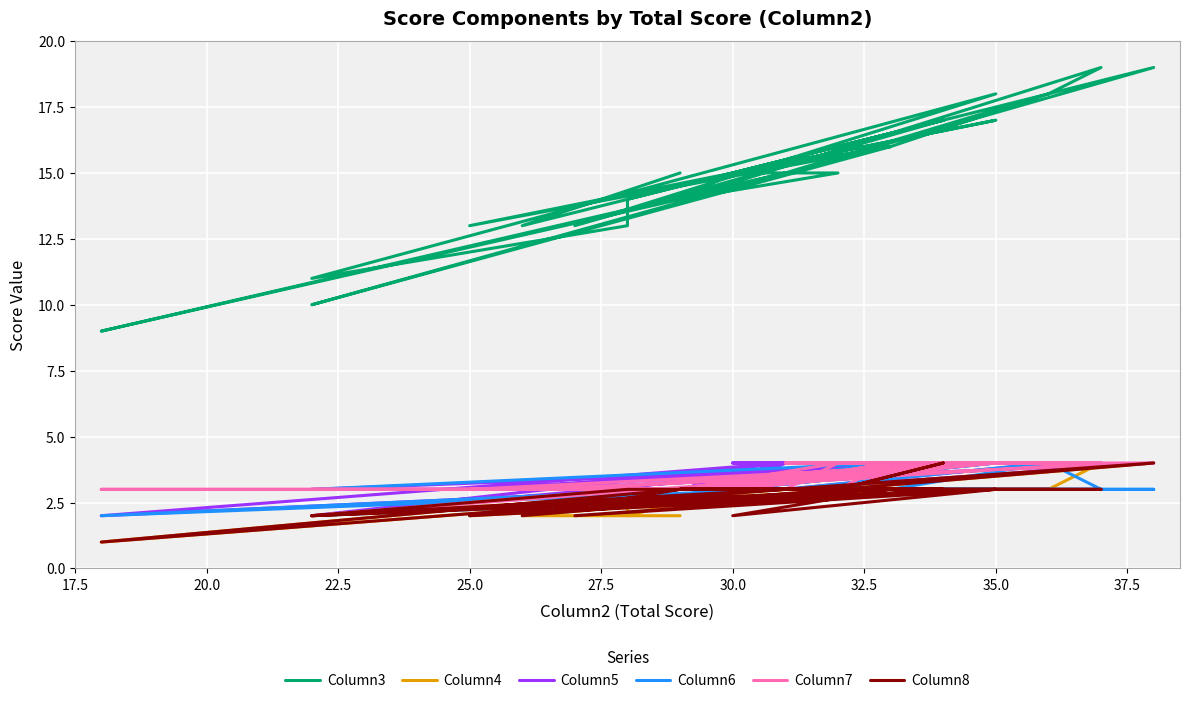

Is the value of Column8 at 20 greater than the value of Column6 at 20?

No